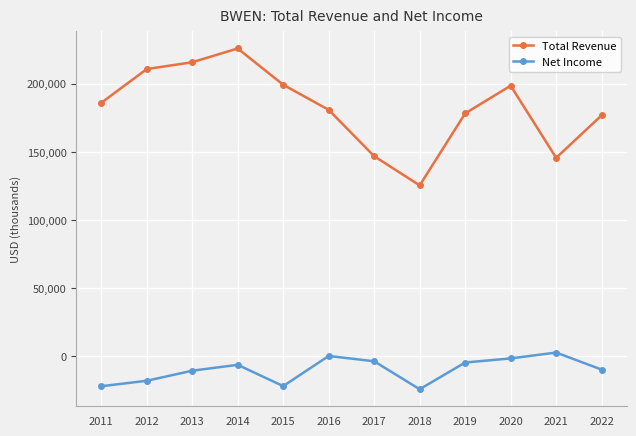

Where is the first local maximum for Total Revenue?

2014